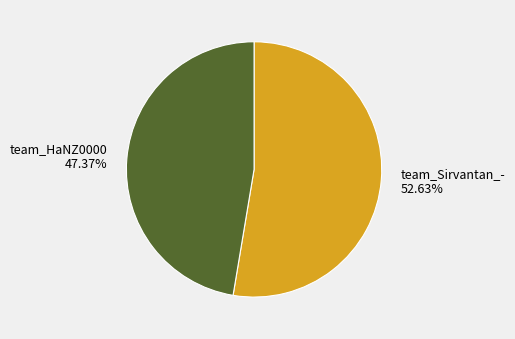

Count the number of slices in the pie.

2